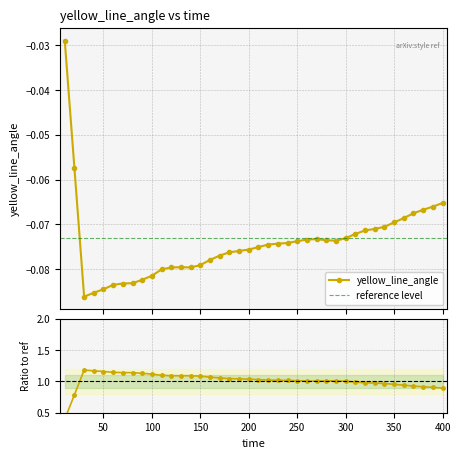

How many categories are shown in the chart?

40